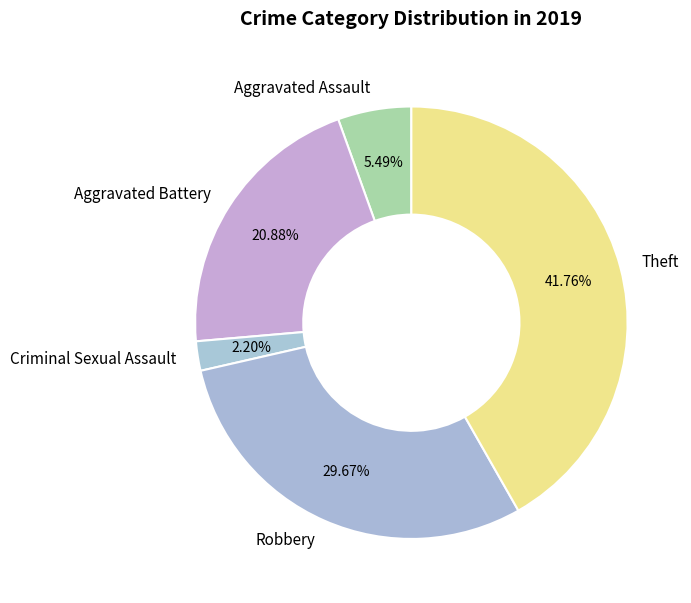

Is there a majority slice in this chart?

No